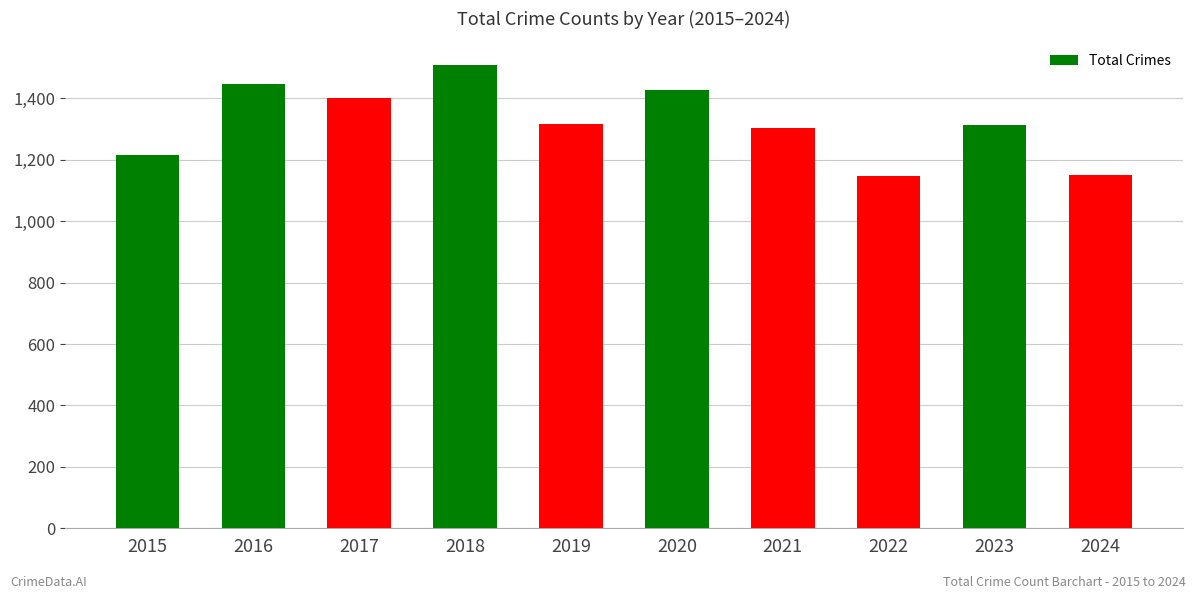

What is the sum of all values?

13229